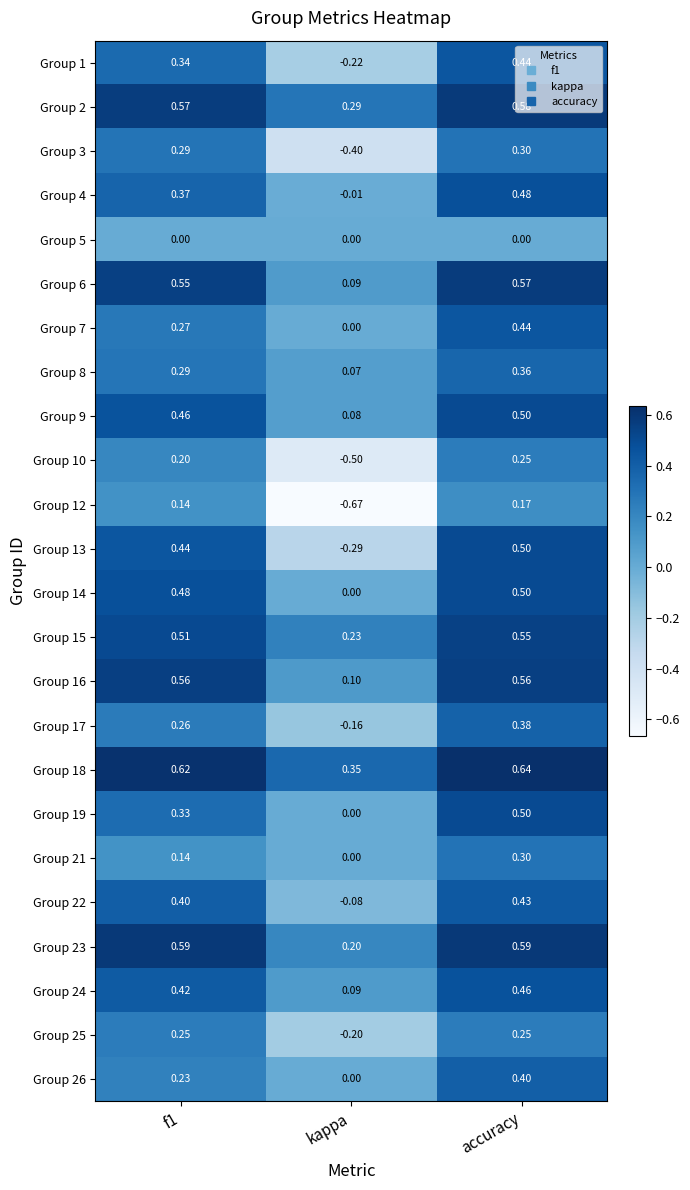

Which category has the highest value across all series?

accuracy